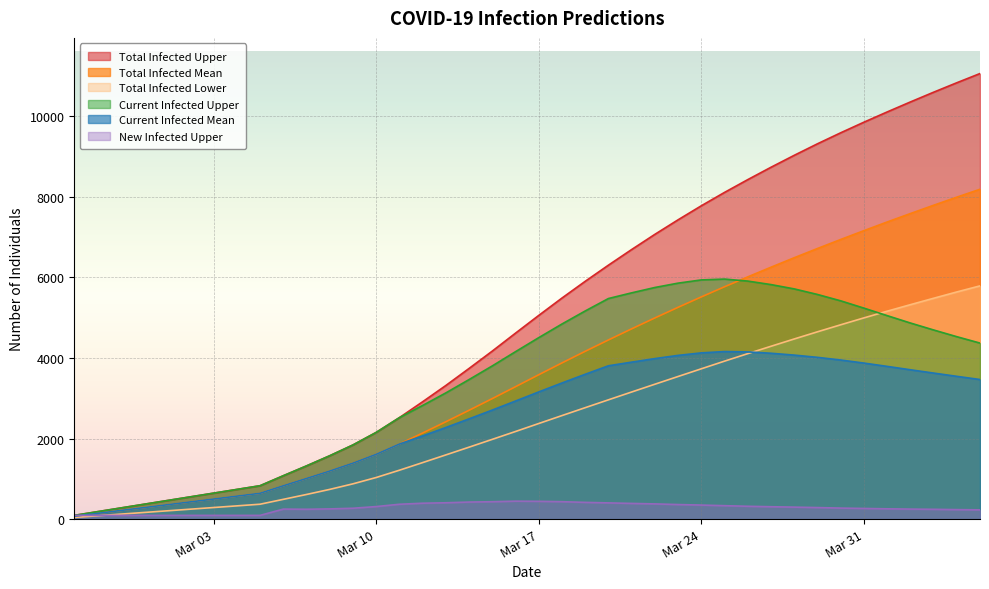

Which series changed the most between 2020-03-25 and 2020-04-01?

predicted_total_infected_upper